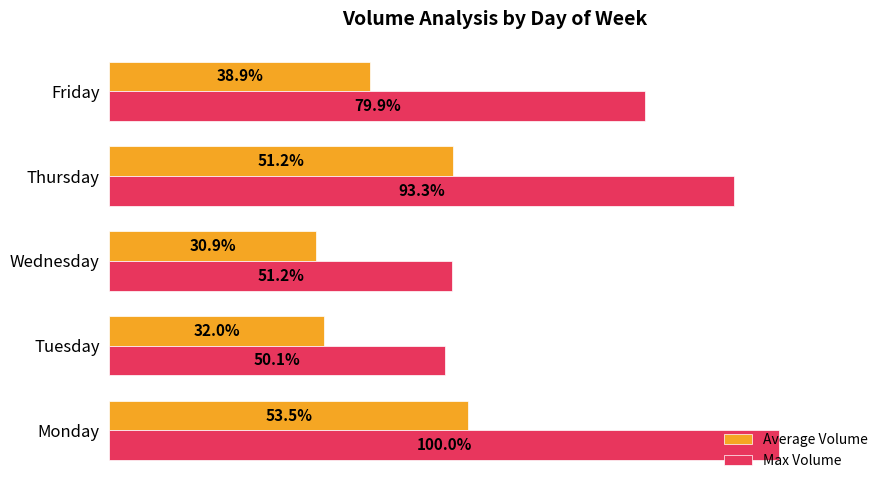

Between Monday and Wednesday, which series saw the biggest shift?

Max Volume